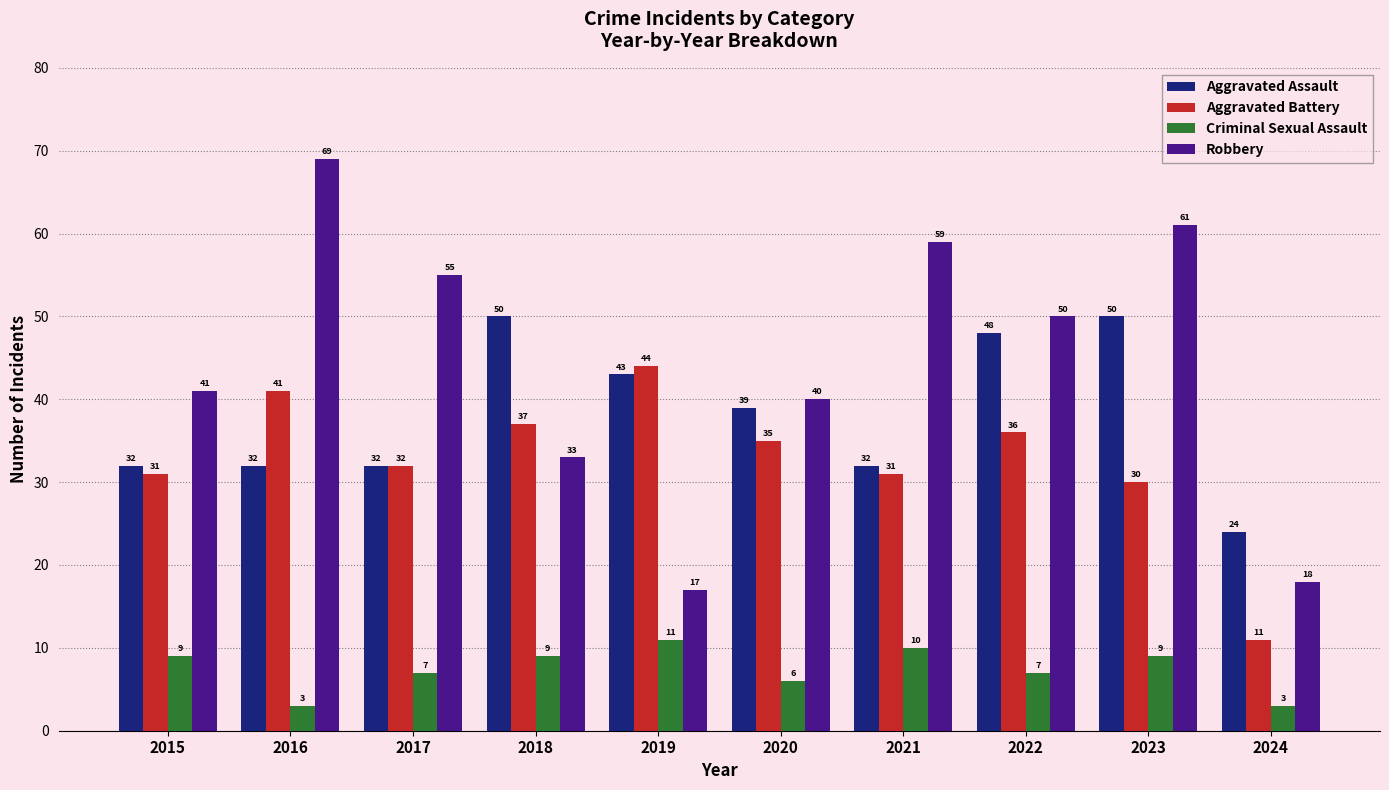

Where is Robbery nearest to the value 43?

2015